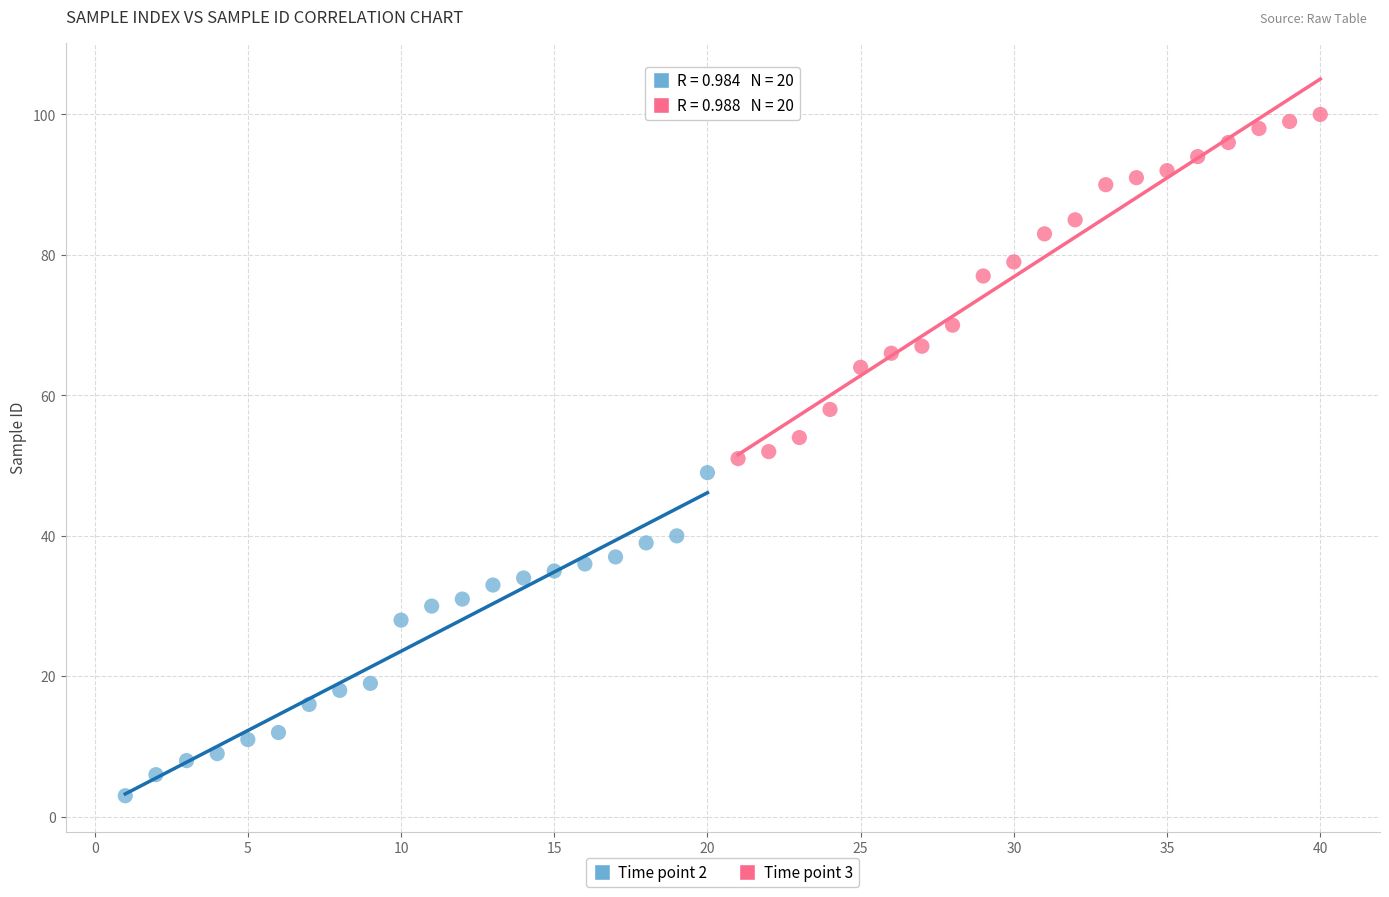

Which series has the widest spread of Y values?

Time point 3